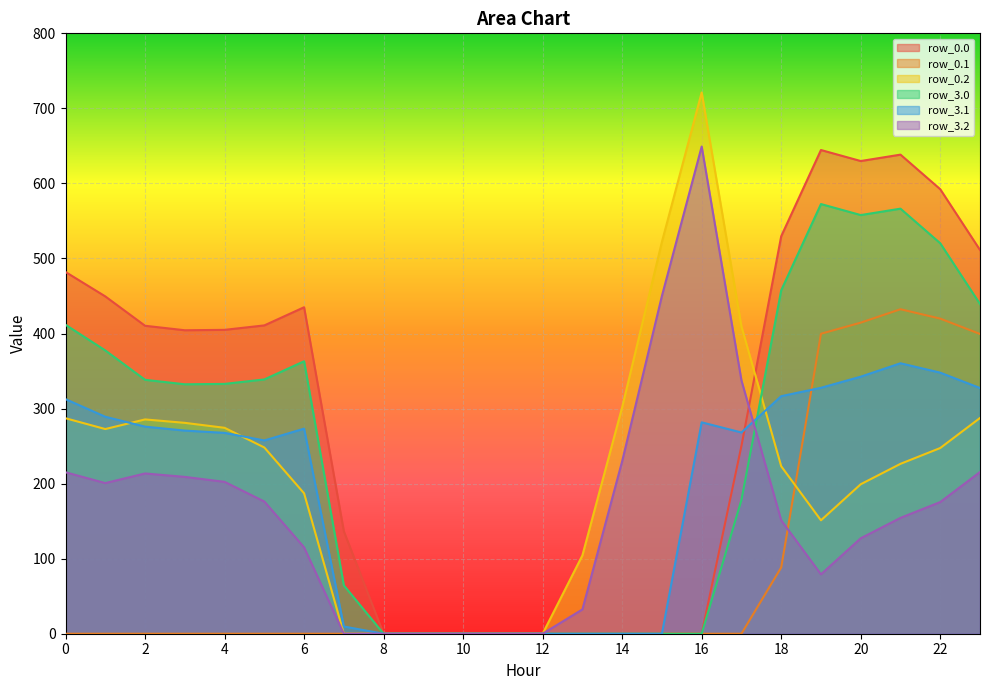

Where is the first local maximum for row_0.1?

21